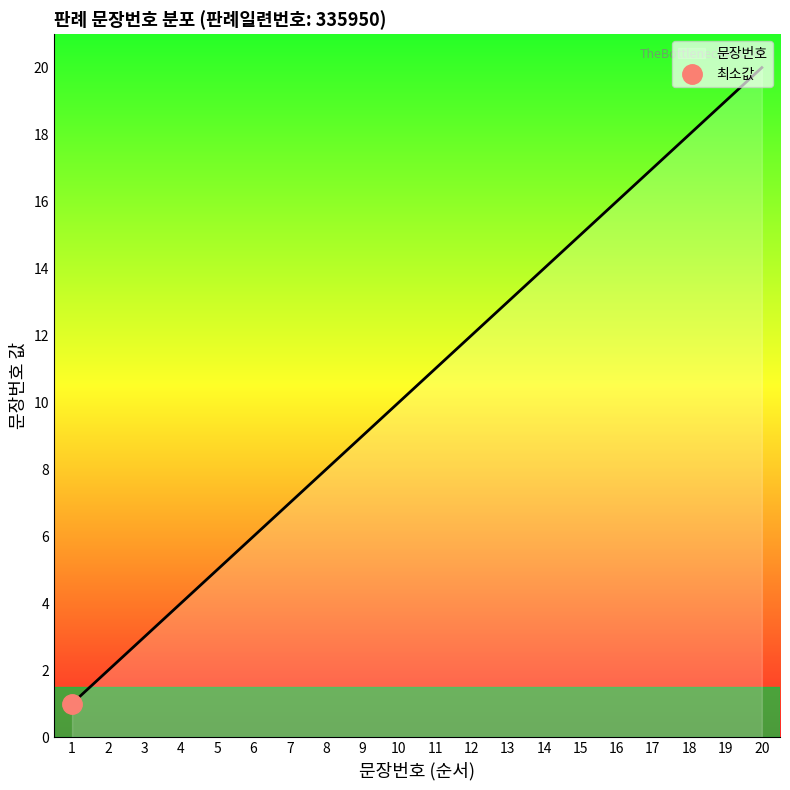

True or false: the data shows 10 at 10.

True